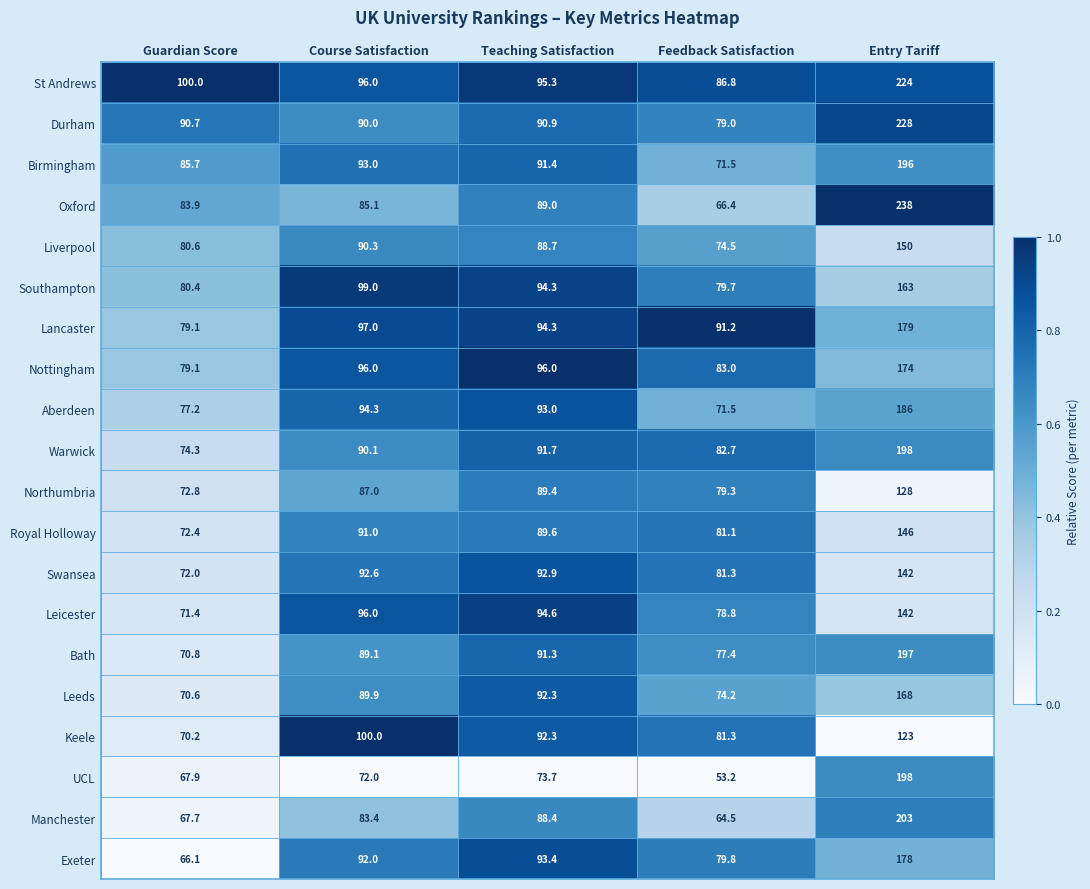

The Leeds series shows 19.0 at Feedback Satisfaction. True or false?

False